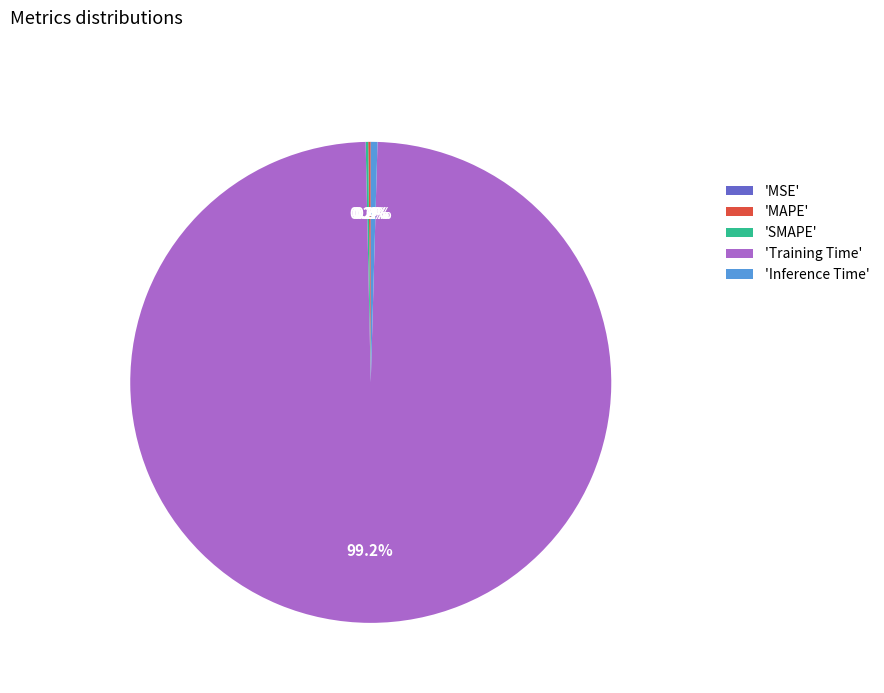

What percentage is NOT represented by 'Inference Time'?

99.6%